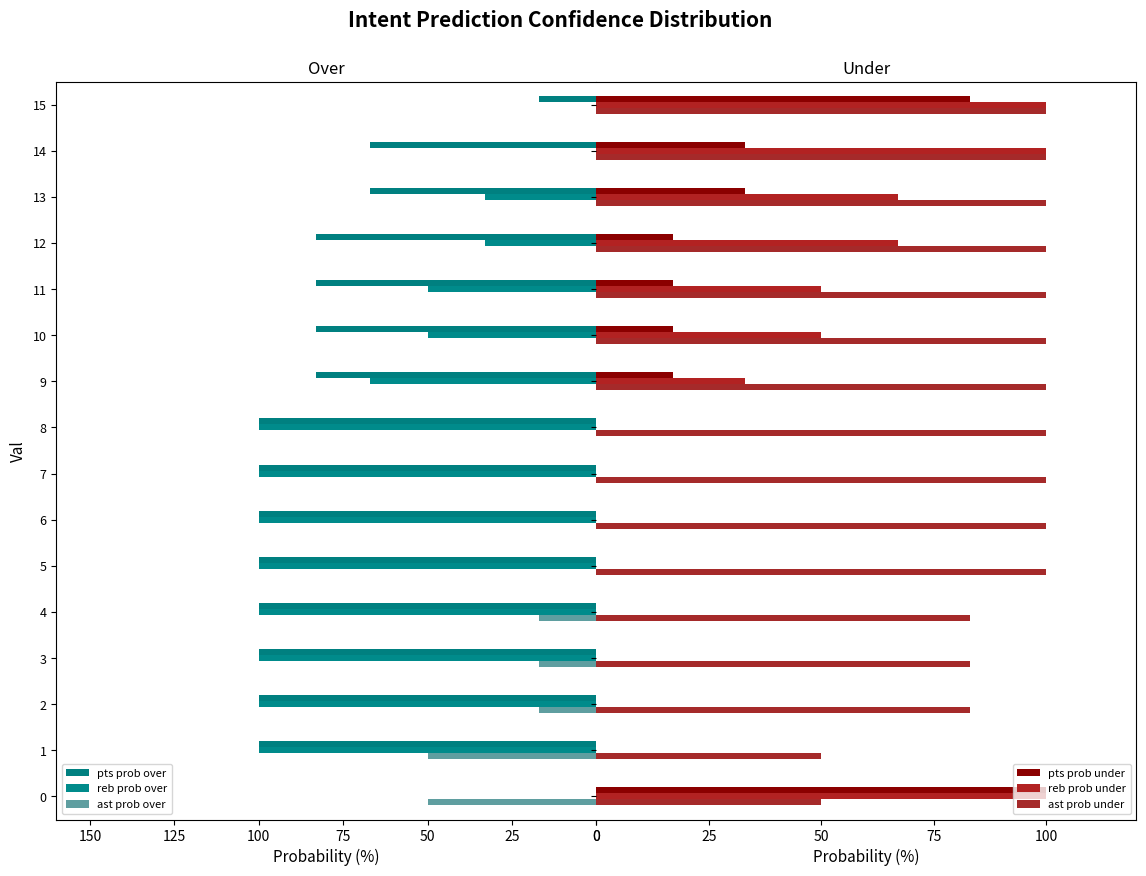

What is the average value of the pts prob over series?

-80